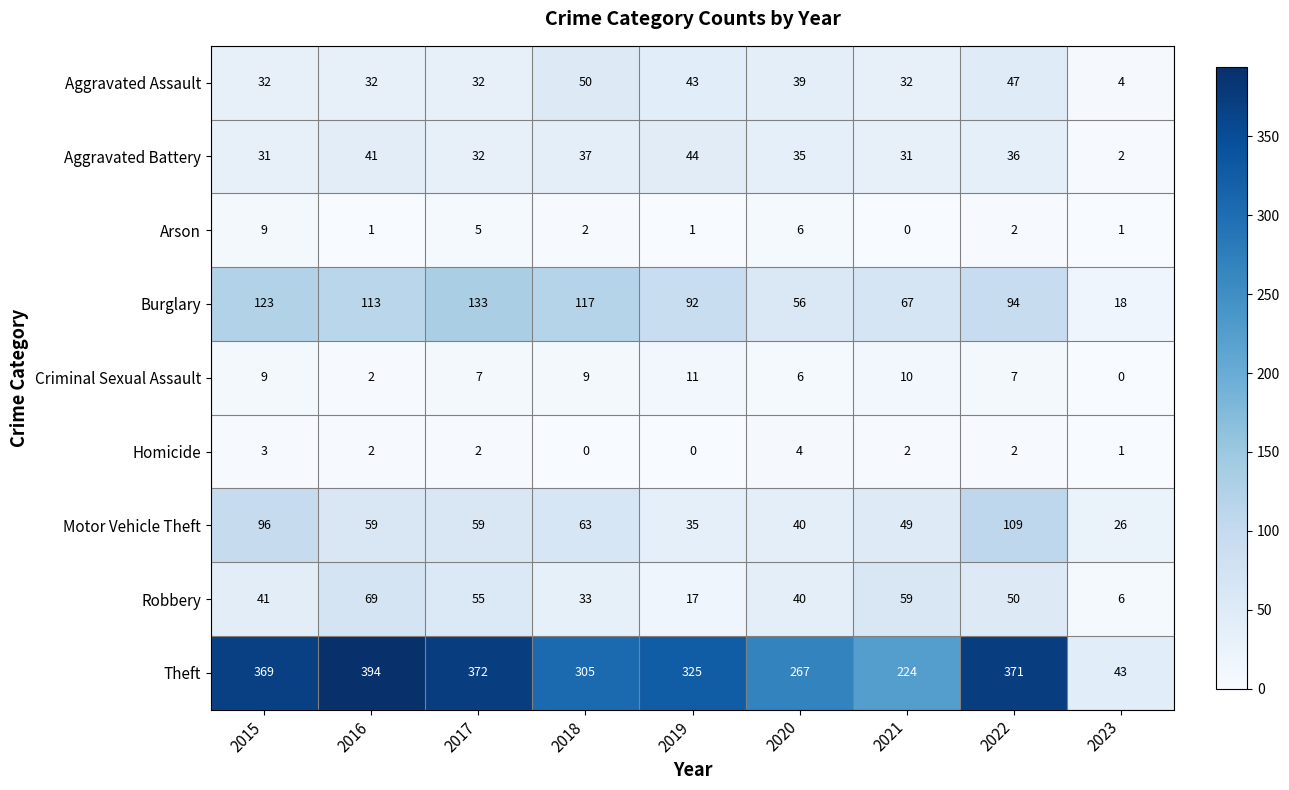

What is the sum of the Criminal Sexual Assault values at 2017 and 2015?

16